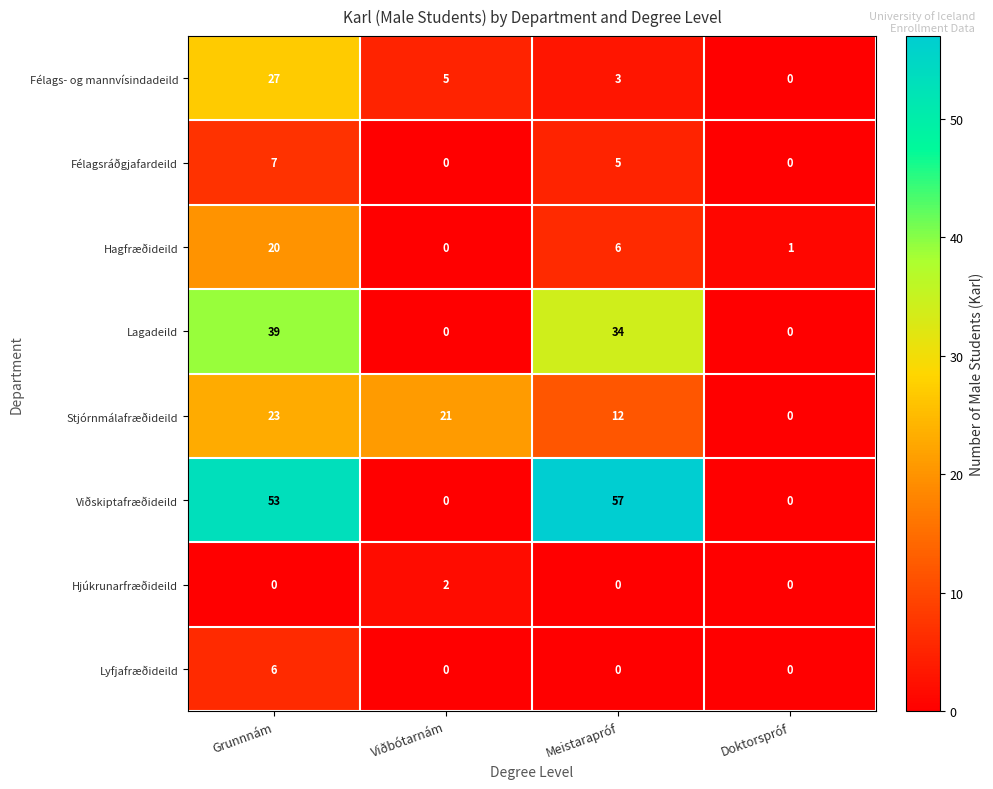

True or false: Félags- og mannvísindadeild has a value of -10 at Doktorspróf.

False